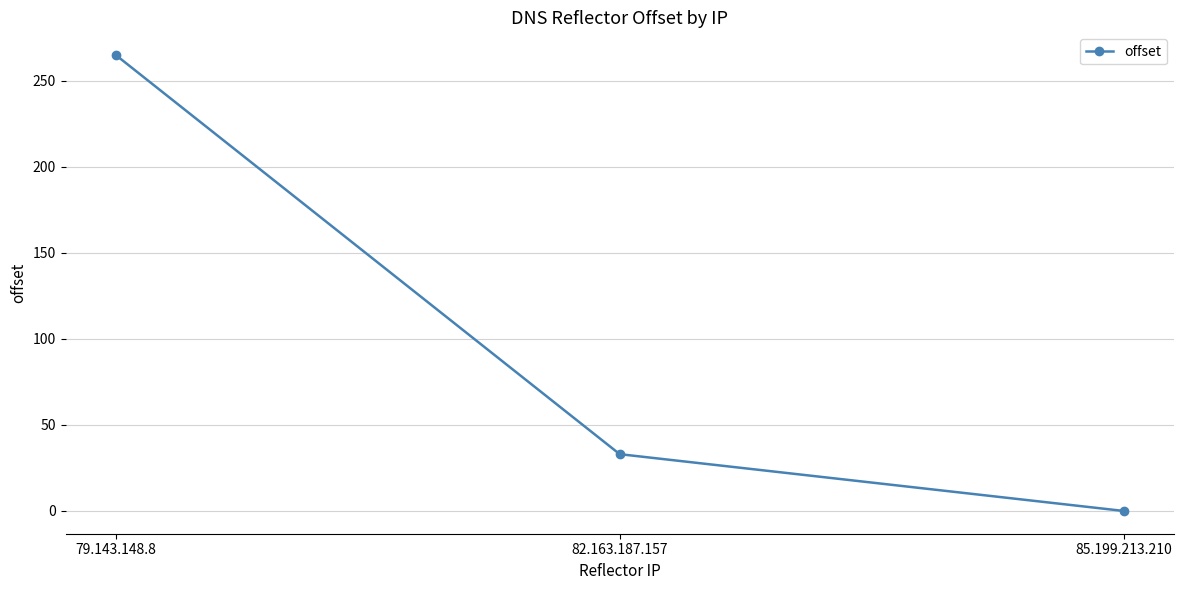

Which has a higher value, 79.143.148.8 or 82.163.187.157?

79.143.148.8